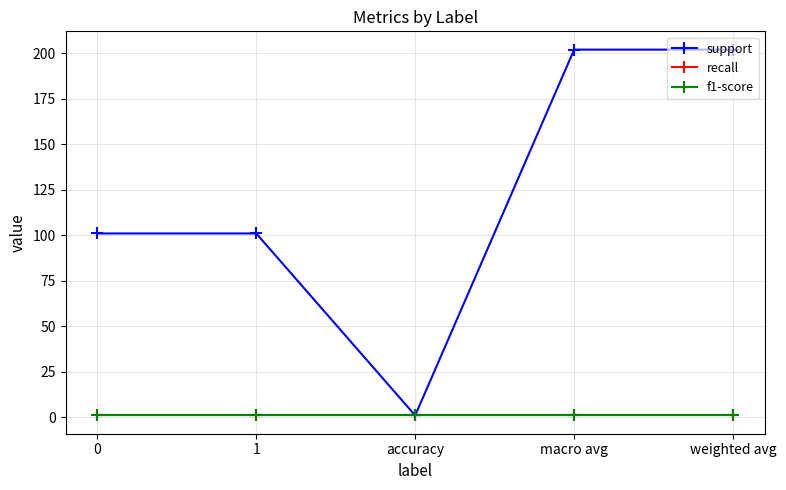

What is the value of the support point at the 4th from the left?

202